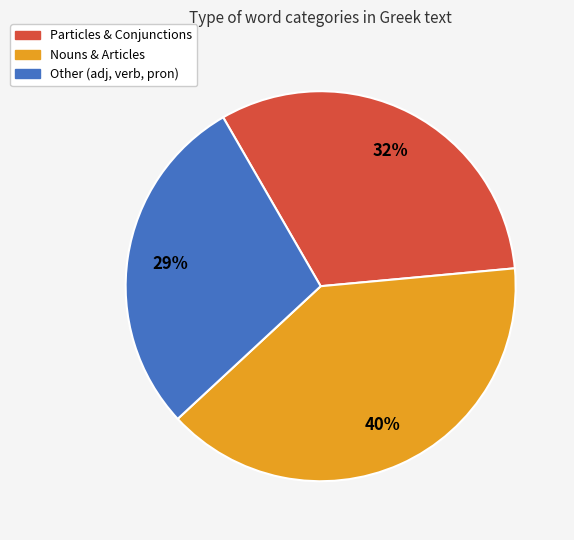

To the nearest percent, what is the average slice percentage?

33%